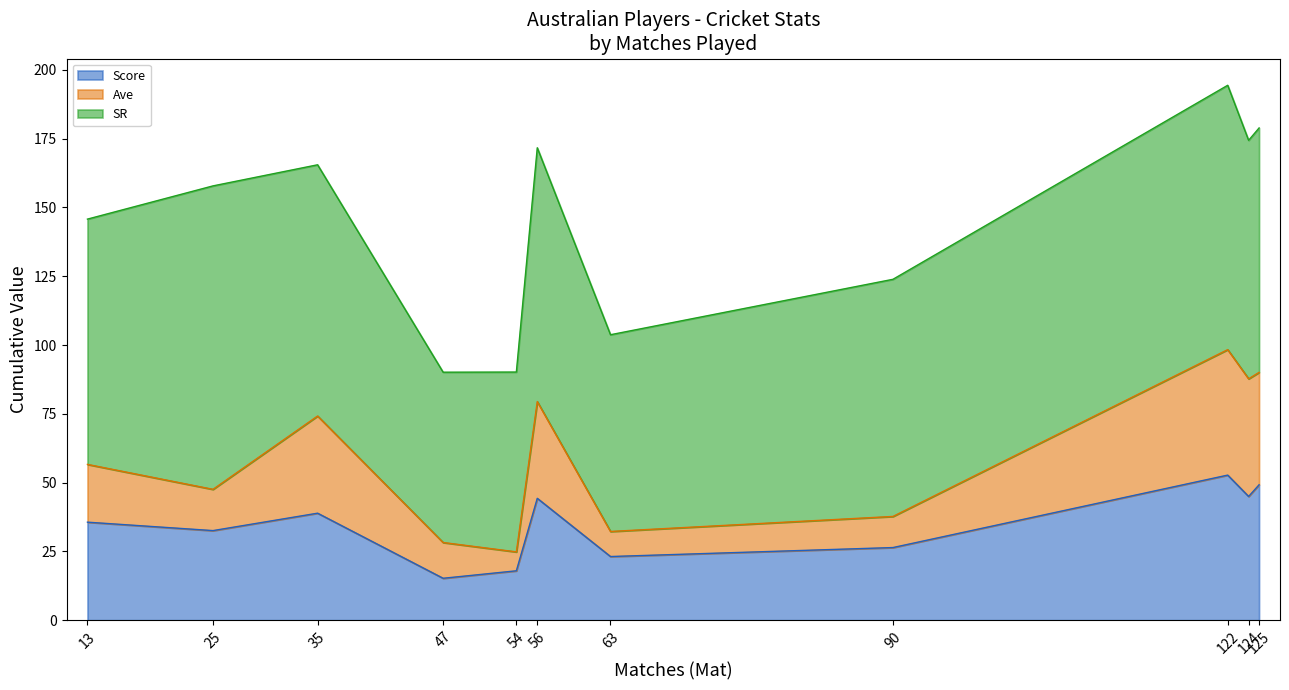

What is the lowest value of the Score series?

15.2